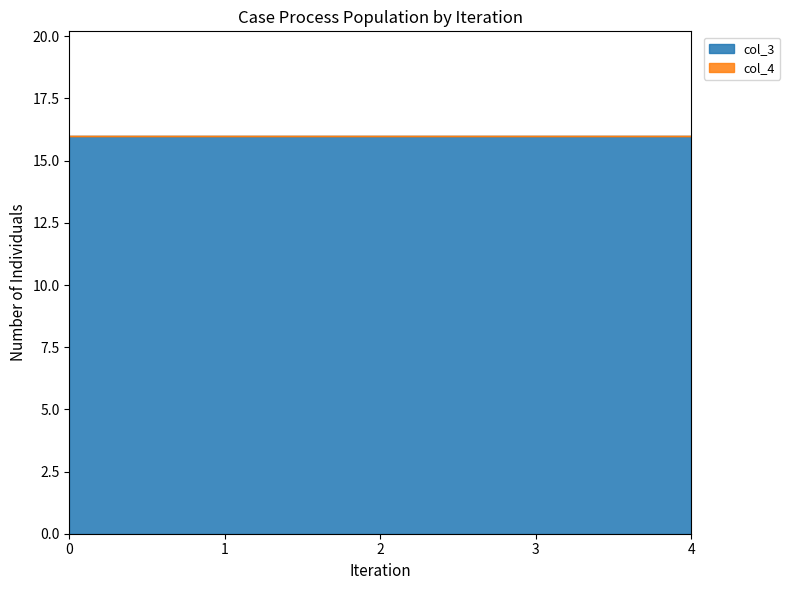

What is the total value across all series at 3?

16